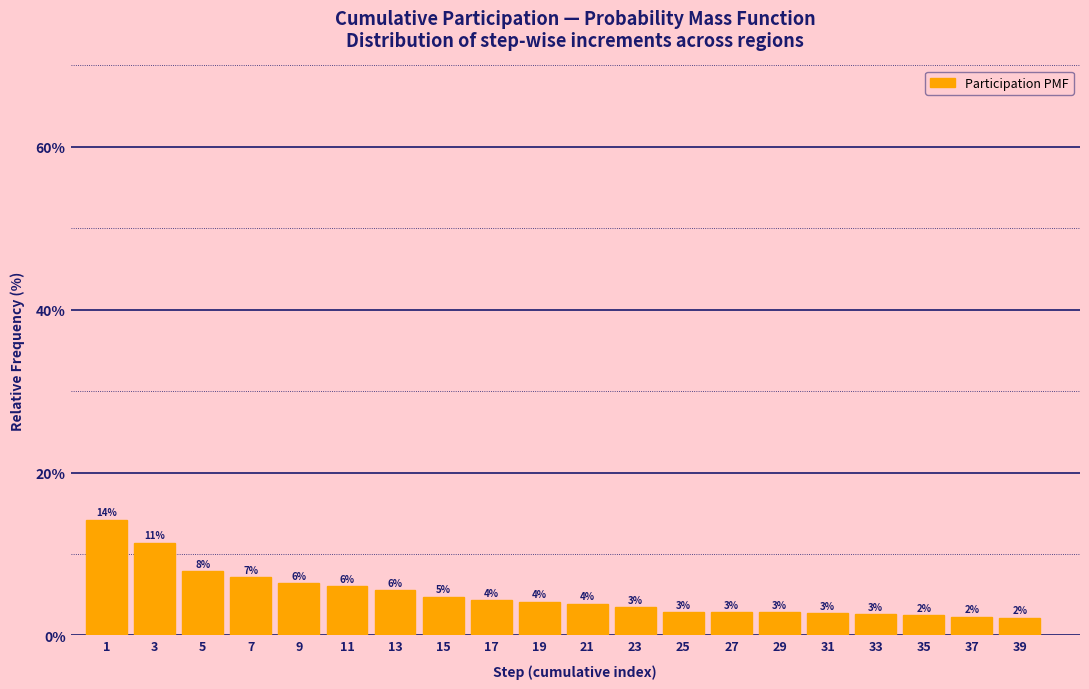

Does the chart contain any negative values?

No